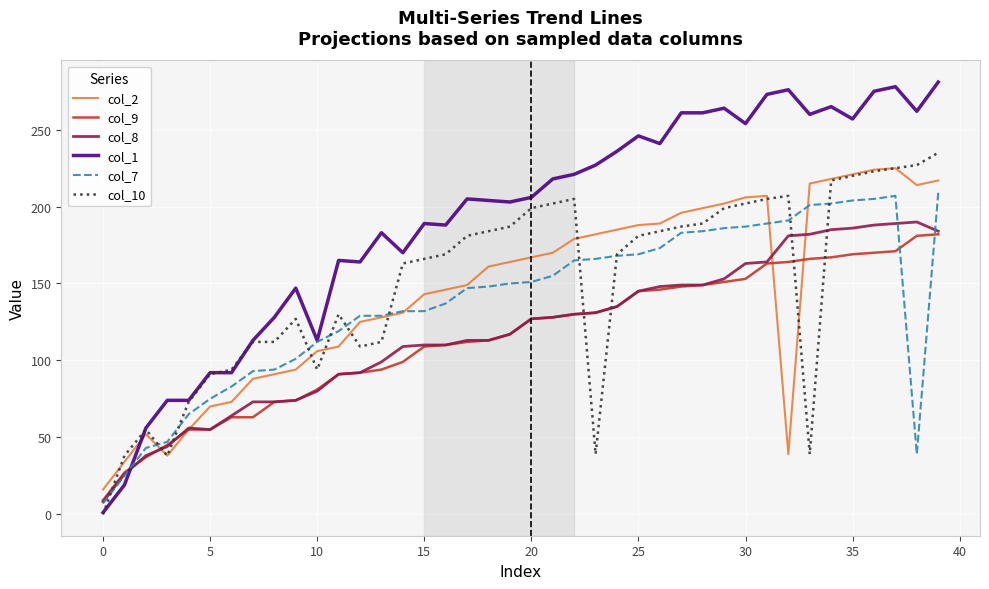

Which series has the widest spread of values?

col_1